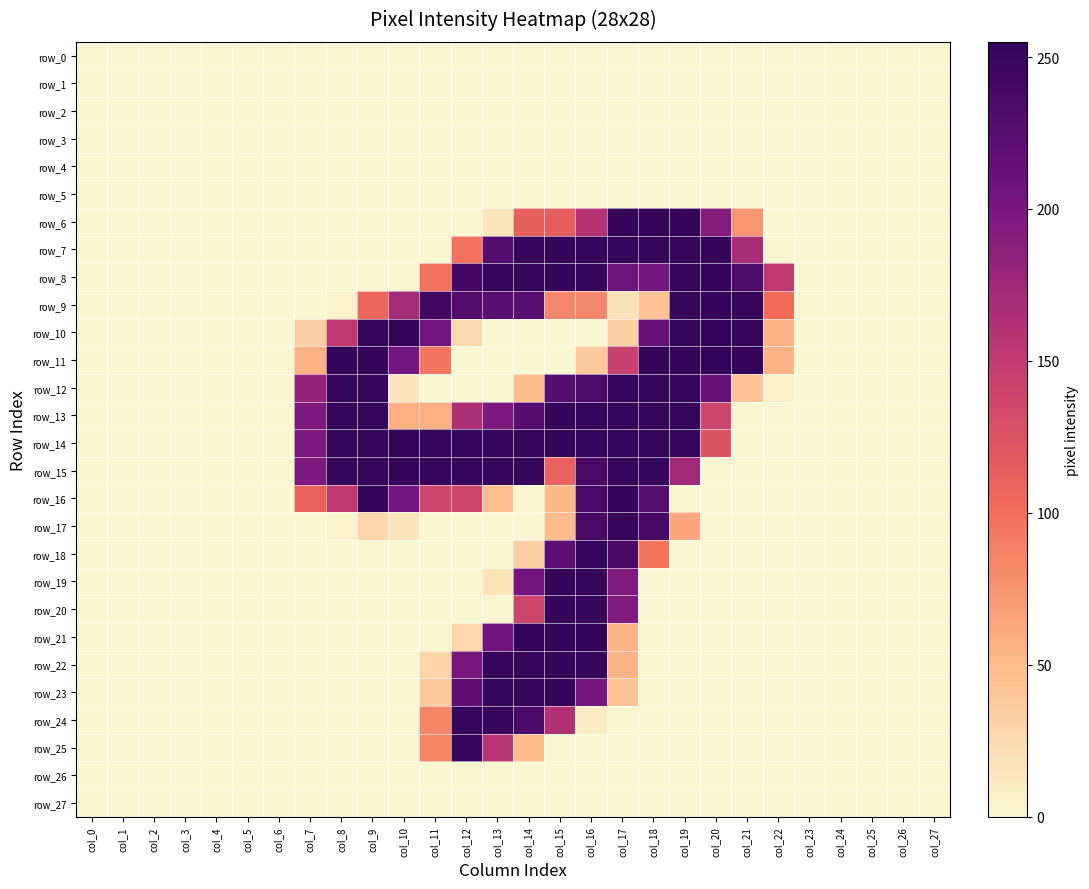

Reading right to left, extract all data points from this chart.

row_0: col_27=0	col_26=0	col_25=0	col_24=0	col_23=0	col_22=0	col_21=0	col_20=0	col_19=0	col_18=0	col_17=0	col_16=0	col_15=0	col_14=0	col_13=0	col_12=0	col_11=0	col_10=0	col_9=0	col_8=0	col_7=0	col_6=0	col_5=0	col_4=0	col_3=0	col_2=0	col_1=0	col_0=0
row_1: col_27=0	col_26=0	col_25=0	col_24=0	col_23=0	col_22=0	col_21=0	col_20=0	col_19=0	col_18=0	col_17=0	col_16=0	col_15=0	col_14=0	col_13=0	col_12=0	col_11=0	col_10=0	col_9=0	col_8=0	col_7=0	col_6=0	col_5=0	col_4=0	col_3=0	col_2=0	col_1=0	col_0=0
row_2: col_27=0	col_26=0	col_25=0	col_24=0	col_23=0	col_22=0	col_21=0	col_20=0	col_19=0	col_18=0	col_17=0	col_16=0	col_15=0	col_14=0	col_13=0	col_12=0	col_11=0	col_10=0	col_9=0	col_8=0	col_7=0	col_6=0	col_5=0	col_4=0	col_3=0	col_2=0	col_1=0	col_0=0
row_3: col_27=0	col_26=0	col_25=0	col_24=0	col_23=0	col_22=0	col_21=0	col_20=0	col_19=0	col_18=0	col_17=0	col_16=0	col_15=0	col_14=0	col_13=0	col_12=0	col_11=0	col_10=0	col_9=0	col_8=0	col_7=0	col_6=0	col_5=0	col_4=0	col_3=0	col_2=0	col_1=0	col_0=0
row_4: col_27=0	col_26=0	col_25=0	col_24=0	col_23=0	col_22=0	col_21=0	col_20=0	col_19=0	col_18=0	col_17=0	col_16=0	col_15=0	col_14=0	col_13=0	col_12=0	col_11=0	col_10=0	col_9=0	col_8=0	col_7=0	col_6=0	col_5=0	col_4=0	col_3=0	col_2=0	col_1=0	col_0=0
row_5: col_27=0	col_26=0	col_25=0	col_24=0	col_23=0	col_22=0	col_21=0	col_20=0	col_19=0	col_18=0	col_17=0	col_16=0	col_15=0	col_14=0	col_13=0	col_12=0	col_11=0	col_10=0	col_9=0	col_8=0	col_7=0	col_6=0	col_5=0	col_4=0	col_3=0	col_2=0	col_1=0	col_0=0
row_6: col_27=0	col_26=0	col_25=0	col_24=0	col_23=0	col_22=0	col_21=75	col_20=192	col_19=253	col_18=253	col_17=253	col_16=159	col_15=114	col_14=113	col_13=13	col_12=0	col_11=0	col_10=0	col_9=0	col_8=0	col_7=0	col_6=0	col_5=0	col_4=0	col_3=0	col_2=0	col_1=0	col_0=0
row_7: col_27=0	col_26=0	col_25=0	col_24=0	col_23=0	col_22=0	col_21=167	col_20=253	col_19=252	col_18=252	col_17=252	col_16=252	col_15=253	col_14=252	col_13=228	col_12=98	col_11=0	col_10=0	col_9=0	col_8=0	col_7=0	col_6=0	col_5=0	col_4=0	col_3=0	col_2=0	col_1=0	col_0=0
row_8: col_27=0	col_26=0	col_25=0	col_24=0	col_23=0	col_22=153	col_21=233	col_20=253	col_19=252	col_18=202	col_17=208	col_16=252	col_15=253	col_14=252	col_13=252	col_12=240	col_11=98	col_10=0	col_9=0	col_8=0	col_7=0	col_6=0	col_5=0	col_4=0	col_3=0	col_2=0	col_1=0	col_0=0
row_9: col_27=0	col_26=0	col_25=0	col_24=0	col_23=0	col_22=102	col_21=252	col_20=253	col_19=252	col_18=44	col_17=19	col_16=84	col_15=84	col_14=223	col_13=223	col_12=230	col_11=243	col_10=170	col_9=107	col_8=4	col_7=0	col_6=0	col_5=0	col_4=0	col_3=0	col_2=0	col_1=0	col_0=0
row_10: col_27=0	col_26=0	col_25=0	col_24=0	col_23=0	col_22=55	col_21=252	col_20=253	col_19=252	col_18=215	col_17=32	col_16=0	col_15=0	col_14=0	col_13=0	col_12=25	col_11=204	col_10=253	col_9=252	col_8=153	col_7=32	col_6=0	col_5=0	col_4=0	col_3=0	col_2=0	col_1=0	col_0=0
row_11: col_27=0	col_26=0	col_25=0	col_24=0	col_23=0	col_22=56	col_21=253	col_20=255	col_19=253	col_18=253	col_17=144	col_16=38	col_15=0	col_14=0	col_13=0	col_12=0	col_11=94	col_10=204	col_9=253	col_8=253	col_7=57	col_6=0	col_5=0	col_4=0	col_3=0	col_2=0	col_1=0	col_0=0
row_12: col_27=0	col_26=0	col_25=0	col_24=0	col_23=0	col_22=6	col_21=42	col_20=215	col_19=252	col_18=252	col_17=252	col_16=234	col_15=226	col_14=48	col_13=0	col_12=0	col_11=0	col_10=15	col_9=252	col_8=252	col_7=182	col_6=0	col_5=0	col_4=0	col_3=0	col_2=0	col_1=0	col_0=0
row_13: col_27=0	col_26=0	col_25=0	col_24=0	col_23=0	col_22=0	col_21=0	col_20=140	col_19=252	col_18=252	col_17=252	col_16=252	col_15=253	col_14=227	col_13=197	col_12=166	col_11=57	col_10=57	col_9=252	col_8=252	col_7=197	col_6=0	col_5=0	col_4=0	col_3=0	col_2=0	col_1=0	col_0=0
row_14: col_27=0	col_26=0	col_25=0	col_24=0	col_23=0	col_22=0	col_21=0	col_20=126	col_19=252	col_18=252	col_17=252	col_16=252	col_15=253	col_14=252	col_13=252	col_12=252	col_11=252	col_10=253	col_9=252	col_8=252	col_7=197	col_6=0	col_5=0	col_4=0	col_3=0	col_2=0	col_1=0	col_0=0
row_15: col_27=0	col_26=0	col_25=0	col_24=0	col_23=0	col_22=0	col_21=0	col_20=0	col_19=173	col_18=252	col_17=252	col_16=237	col_15=112	col_14=252	col_13=252	col_12=252	col_11=252	col_10=253	col_9=252	col_8=252	col_7=197	col_6=0	col_5=0	col_4=0	col_3=0	col_2=0	col_1=0	col_0=0
row_16: col_27=0	col_26=0	col_25=0	col_24=0	col_23=0	col_22=0	col_21=0	col_20=0	col_19=0	col_18=225	col_17=253	col_16=238	col_15=51	col_14=0	col_13=47	col_12=140	col_11=140	col_10=204	col_9=253	col_8=153	col_7=111	col_6=0	col_5=0	col_4=0	col_3=0	col_2=0	col_1=0	col_0=0
row_17: col_27=0	col_26=0	col_25=0	col_24=0	col_23=0	col_22=0	col_21=0	col_20=0	col_19=63	col_18=239	col_17=252	col_16=237	col_15=50	col_14=0	col_13=0	col_12=0	col_11=0	col_10=15	col_9=27	col_8=3	col_7=0	col_6=0	col_5=0	col_4=0	col_3=0	col_2=0	col_1=0	col_0=0
row_18: col_27=0	col_26=0	col_25=0	col_24=0	col_23=0	col_22=0	col_21=0	col_20=0	col_19=0	col_18=96	col_17=239	col_16=252	col_15=222	col_14=32	col_13=0	col_12=0	col_11=0	col_10=0	col_9=0	col_8=0	col_7=0	col_6=0	col_5=0	col_4=0	col_3=0	col_2=0	col_1=0	col_0=0
row_19: col_27=0	col_26=0	col_25=0	col_24=0	col_23=0	col_22=0	col_21=0	col_20=0	col_19=0	col_18=0	col_17=195	col_16=252	col_15=253	col_14=203	col_13=16	col_12=0	col_11=0	col_10=0	col_9=0	col_8=0	col_7=0	col_6=0	col_5=0	col_4=0	col_3=0	col_2=0	col_1=0	col_0=0
row_20: col_27=0	col_26=0	col_25=0	col_24=0	col_23=0	col_22=0	col_21=0	col_20=0	col_19=0	col_18=0	col_17=195	col_16=252	col_15=253	col_14=140	col_13=0	col_12=0	col_11=0	col_10=0	col_9=0	col_8=0	col_7=0	col_6=0	col_5=0	col_4=0	col_3=0	col_2=0	col_1=0	col_0=0
row_21: col_27=0	col_26=0	col_25=0	col_24=0	col_23=0	col_22=0	col_21=0	col_20=0	col_19=0	col_18=0	col_17=56	col_16=253	col_15=255	col_14=253	col_13=207	col_12=26	col_11=0	col_10=0	col_9=0	col_8=0	col_7=0	col_6=0	col_5=0	col_4=0	col_3=0	col_2=0	col_1=0	col_0=0
row_22: col_27=0	col_26=0	col_25=0	col_24=0	col_23=0	col_22=0	col_21=0	col_20=0	col_19=0	col_18=0	col_17=55	col_16=252	col_15=253	col_14=252	col_13=252	col_12=200	col_11=29	col_10=0	col_9=0	col_8=0	col_7=0	col_6=0	col_5=0	col_4=0	col_3=0	col_2=0	col_1=0	col_0=0
row_23: col_27=0	col_26=0	col_25=0	col_24=0	col_23=0	col_22=0	col_21=0	col_20=0	col_19=0	col_18=0	col_17=43	col_16=201	col_15=253	col_14=252	col_13=252	col_12=221	col_11=38	col_10=0	col_9=0	col_8=0	col_7=0	col_6=0	col_5=0	col_4=0	col_3=0	col_2=0	col_1=0	col_0=0
row_24: col_27=0	col_26=0	col_25=0	col_24=0	col_23=0	col_22=0	col_21=0	col_20=0	col_19=0	col_18=0	col_17=0	col_16=9	col_15=162	col_14=236	col_13=252	col_12=252	col_11=85	col_10=0	col_9=0	col_8=0	col_7=0	col_6=0	col_5=0	col_4=0	col_3=0	col_2=0	col_1=0	col_0=0
row_25: col_27=0	col_26=0	col_25=0	col_24=0	col_23=0	col_22=0	col_21=0	col_20=0	col_19=0	col_18=0	col_17=0	col_16=0	col_15=0	col_14=50	col_13=157	col_12=252	col_11=85	col_10=0	col_9=0	col_8=0	col_7=0	col_6=0	col_5=0	col_4=0	col_3=0	col_2=0	col_1=0	col_0=0
row_26: col_27=0	col_26=0	col_25=0	col_24=0	col_23=0	col_22=0	col_21=0	col_20=0	col_19=0	col_18=0	col_17=0	col_16=0	col_15=0	col_14=0	col_13=0	col_12=0	col_11=0	col_10=0	col_9=0	col_8=0	col_7=0	col_6=0	col_5=0	col_4=0	col_3=0	col_2=0	col_1=0	col_0=0
row_27: col_27=0	col_26=0	col_25=0	col_24=0	col_23=0	col_22=0	col_21=0	col_20=0	col_19=0	col_18=0	col_17=0	col_16=0	col_15=0	col_14=0	col_13=0	col_12=0	col_11=0	col_10=0	col_9=0	col_8=0	col_7=0	col_6=0	col_5=0	col_4=0	col_3=0	col_2=0	col_1=0	col_0=0